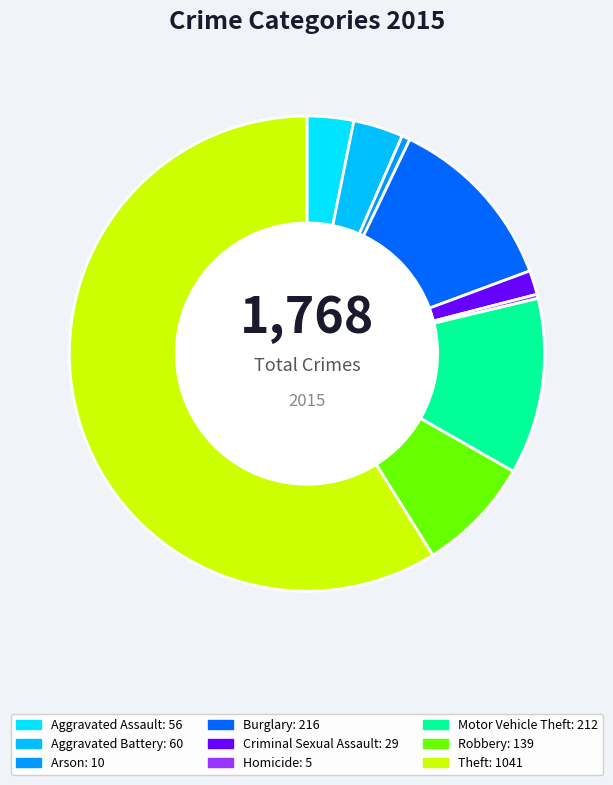

True or false: Burglary accounts for 21% of the total.

False